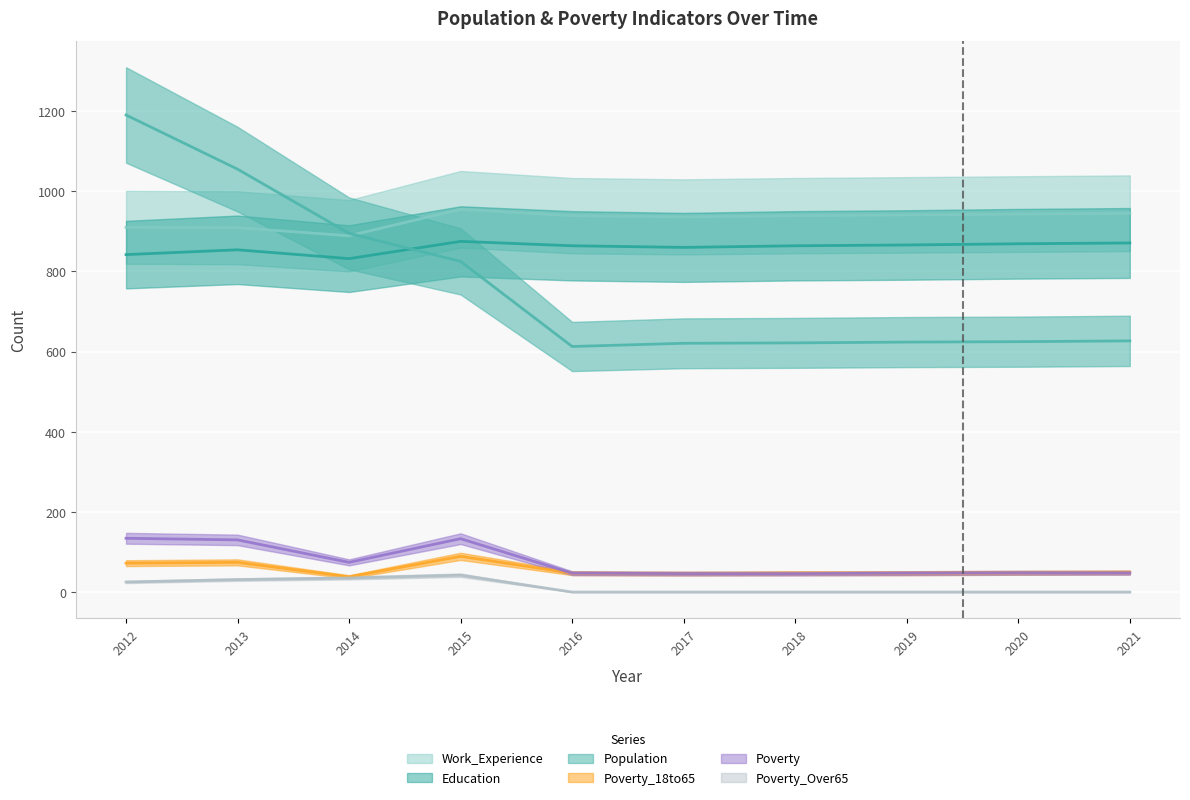

What is the sum of all Education values?

8597